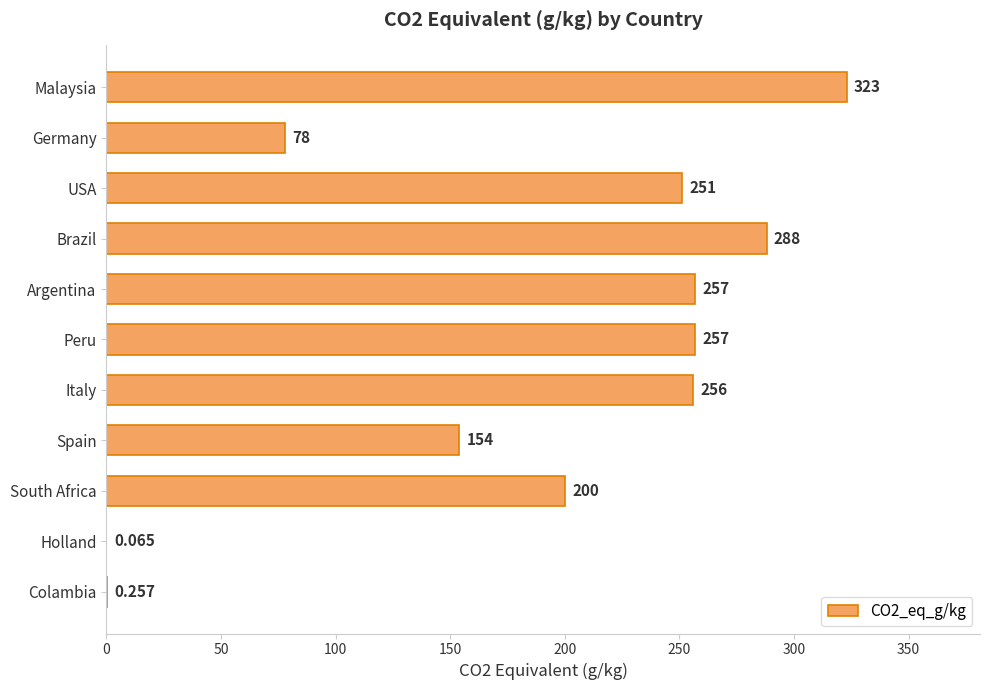

At which label is the value closest to 161?

Spain